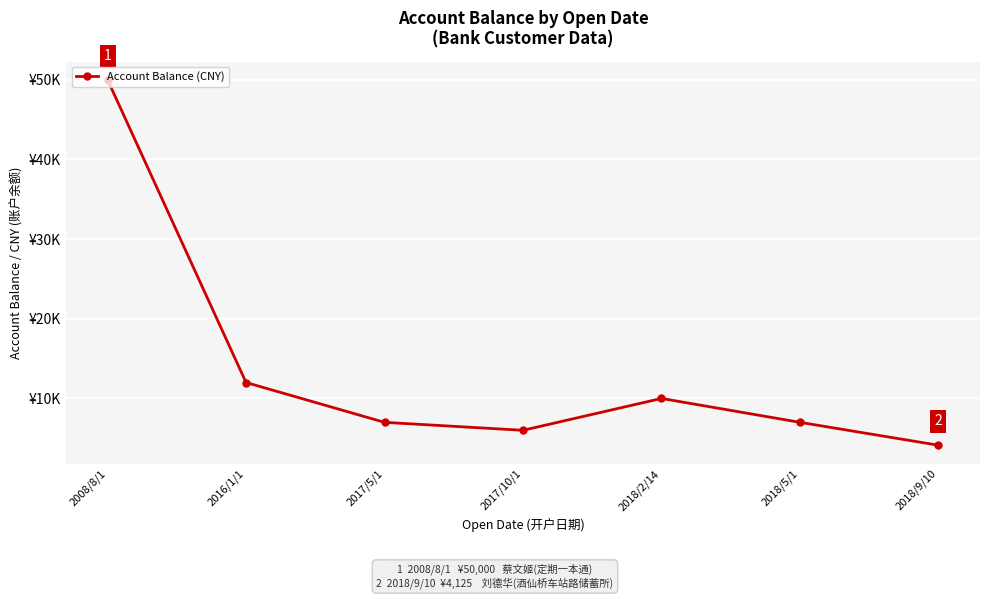

What is the minimum value shown in the chart?

4125.2